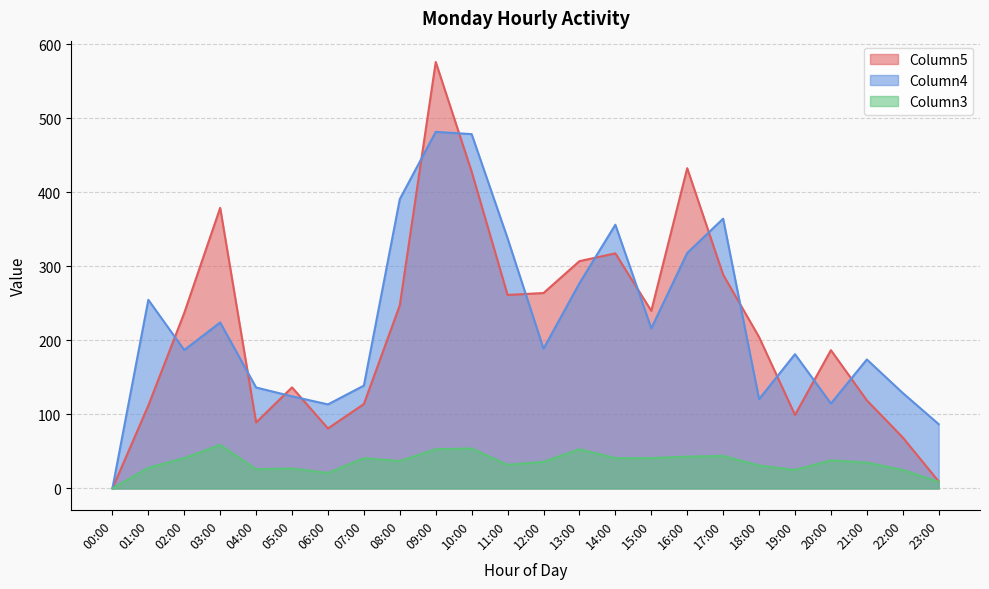

What are all the series names shown in the legend?

Column5, Column4, Column3